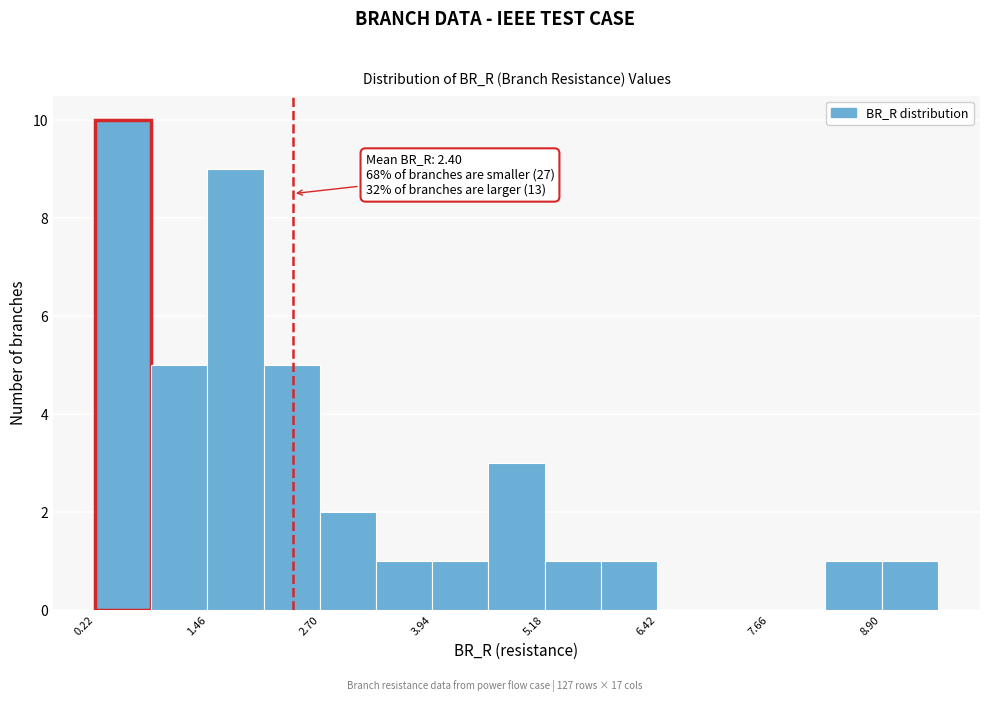

Around what value on the x-axis is the tallest bar? Give the approximate position of its centre, as read against the axis.

0.6